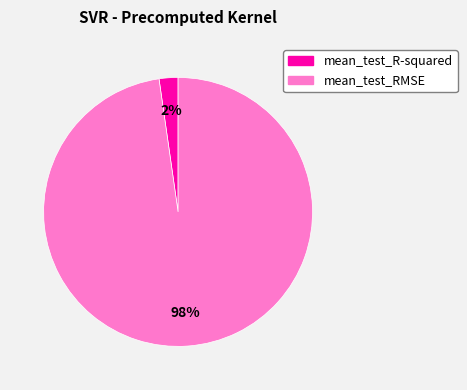

To the nearest percent, what percentage of the pie is mean_test_RMSE?

98%